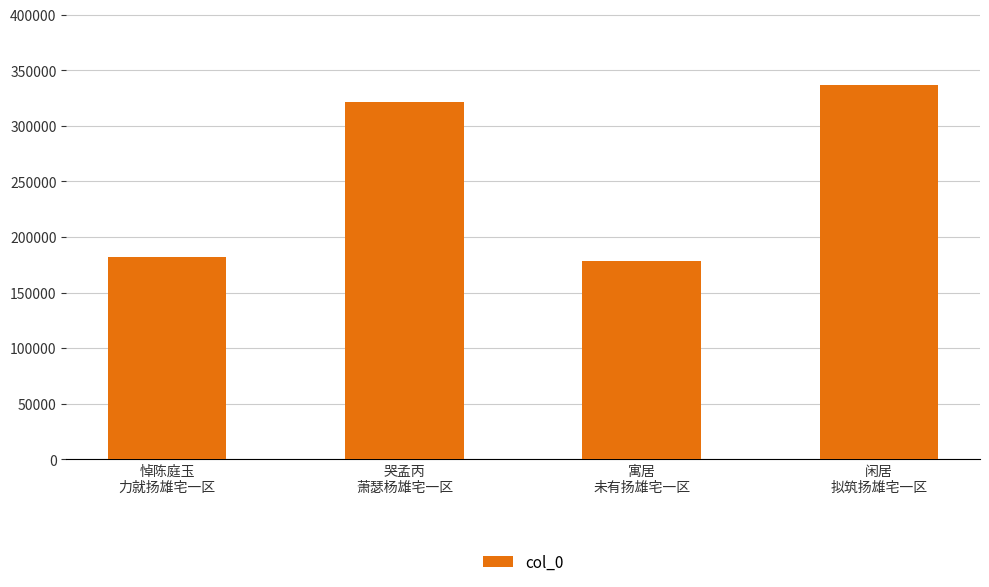

What is the sum of all values?

1018906